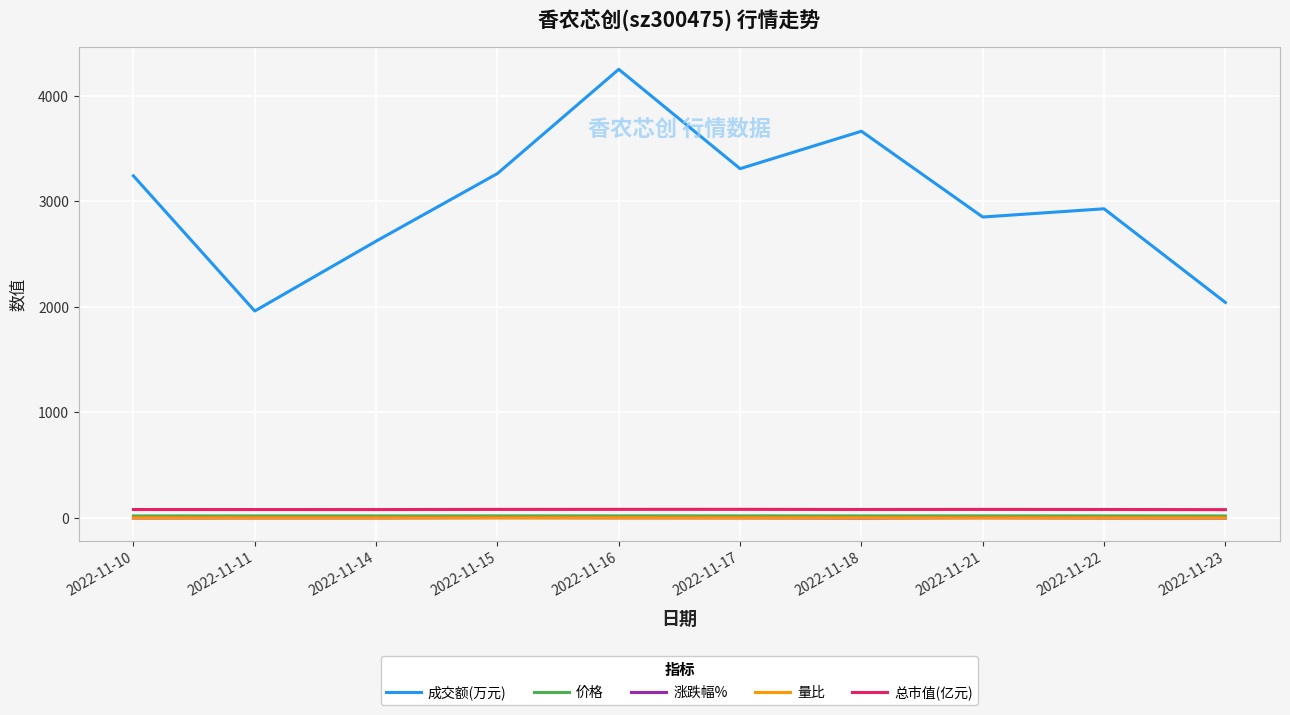

What is the maximum value for 成交额(万元)?

4252.0